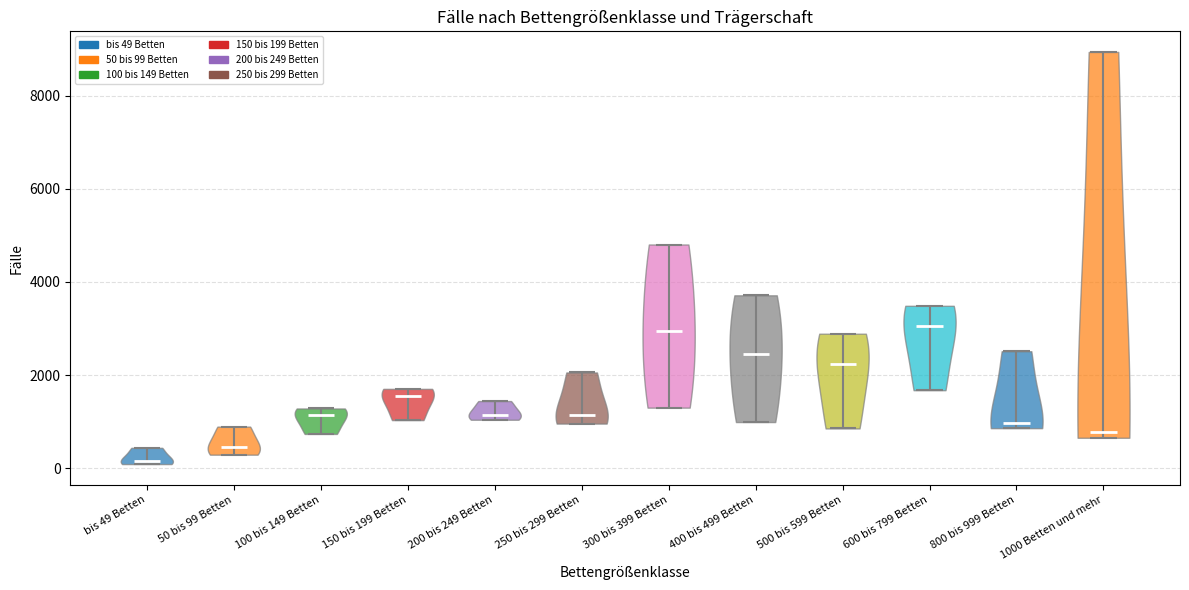

Reading left to right, read every violin against the y-axis: where its median line is, and the lowest and highest points it reaches. The values are not printed on the chart, so give them approximately, as read against the axis.

bis 49 Betten: median line 200, lowest point 0, highest point 400
50 bis 99 Betten: median line 400, lowest point 200, highest point 800
100 bis 149 Betten: median line 1200, lowest point 800, highest point 1200
150 bis 199 Betten: median line 1600, lowest point 1000, highest point 1800
200 bis 249 Betten: median line 1200, lowest point 1000, highest point 1400
250 bis 299 Betten: median line 1200, lowest point 1000, highest point 2000
300 bis 399 Betten: median line 3000, lowest point 1400, highest point 4800
400 bis 499 Betten: median line 2400, lowest point 1000, highest point 3800
500 bis 599 Betten: median line 2200, lowest point 800, highest point 2800
600 bis 799 Betten: median line 3000, lowest point 1600, highest point 3400
800 bis 999 Betten: median line 1000, lowest point 800, highest point 2600
1000 Betten und mehr: median line 800, lowest point 600, highest point 9000